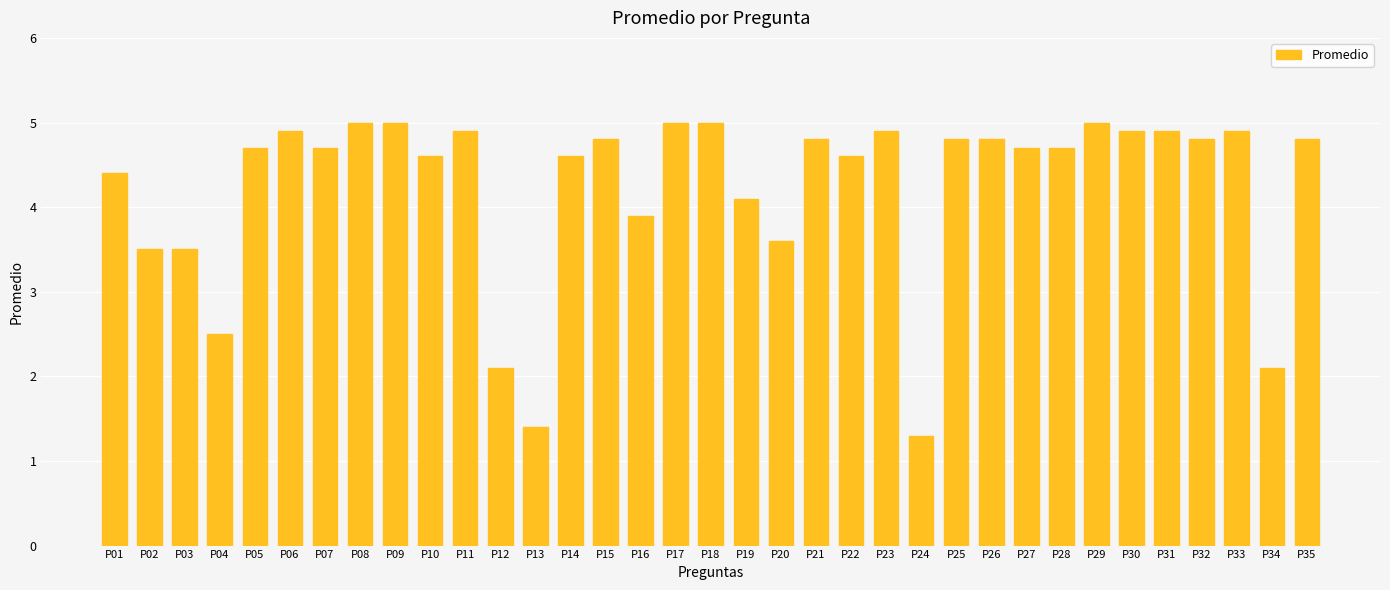

What is the minimum value shown in the chart?

1.3